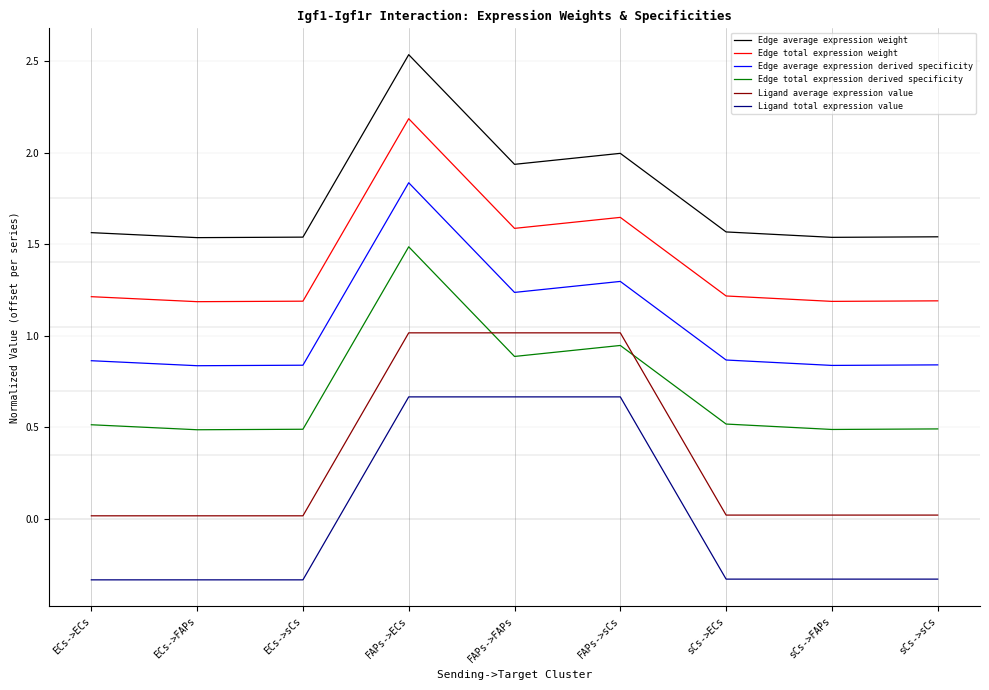

What is the total value across all series at sCs->FAPs?

3.7